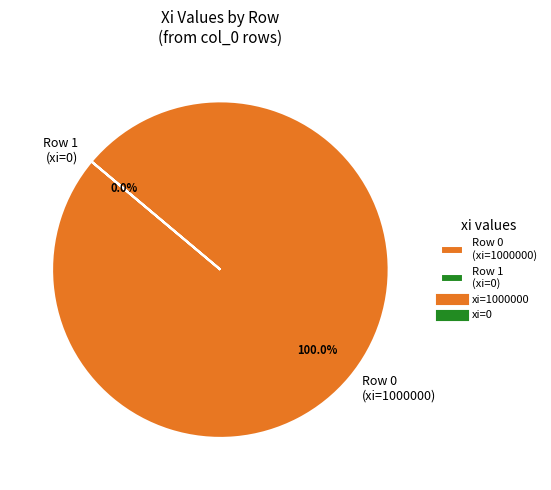

Rank the categories by value from lowest to highest.

Row 1 (xi=0), Row 0 (xi=1000000)